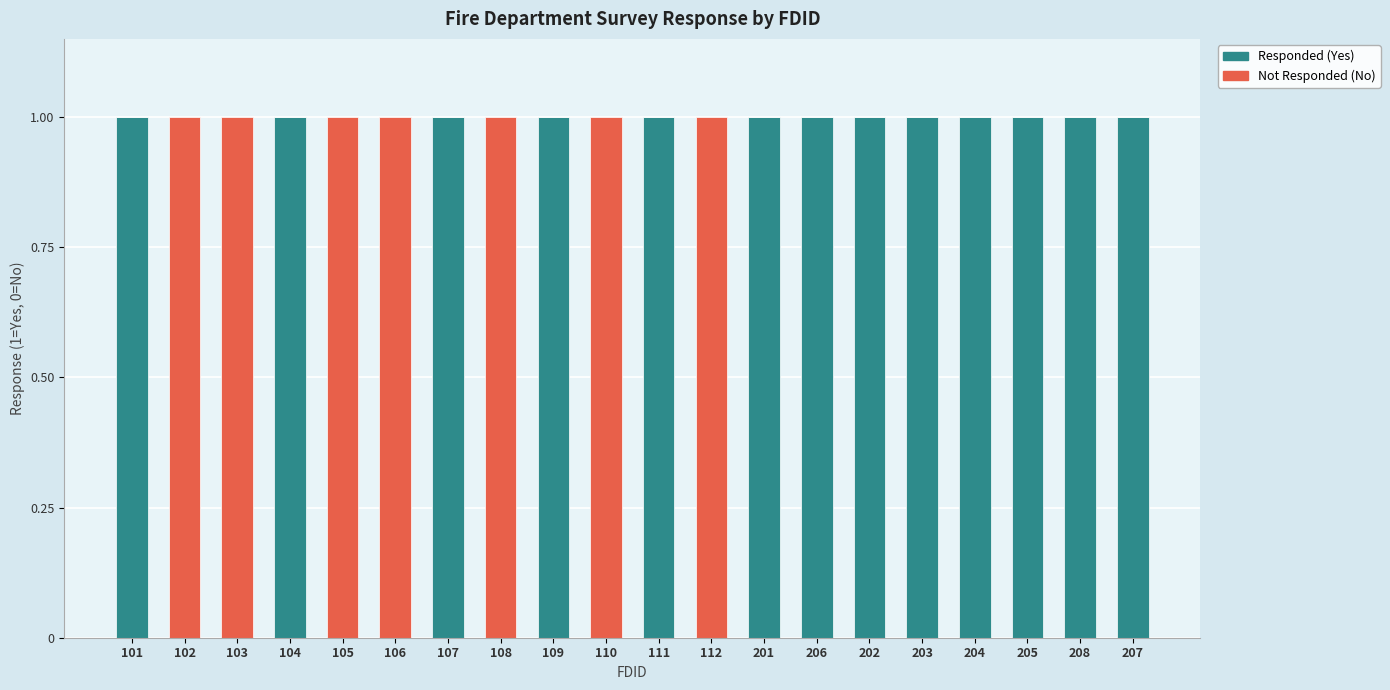

Are the bars horizontal?

No